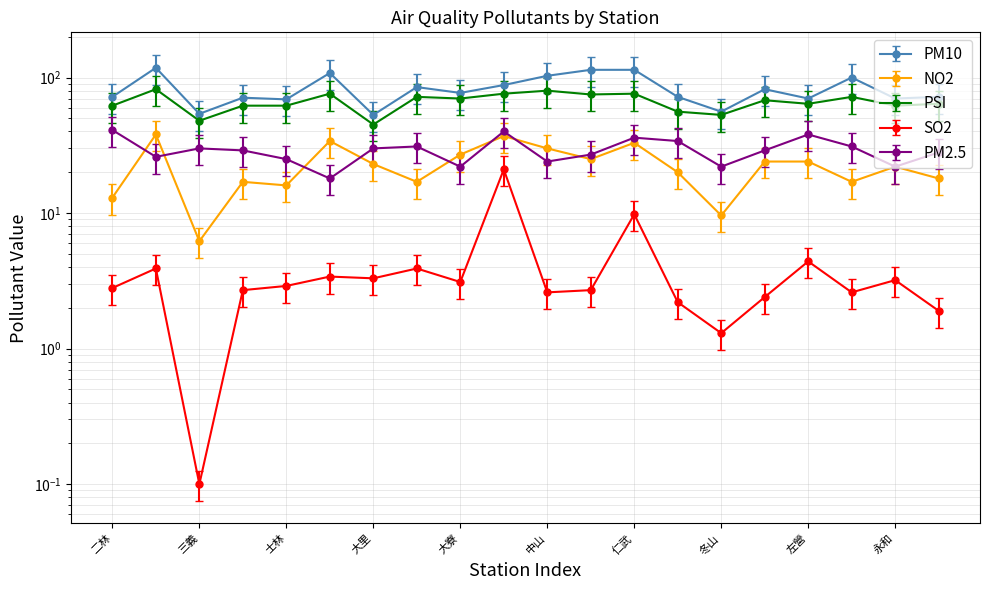

What is the difference between the second highest and minimum values in the NO2 series?

30.8